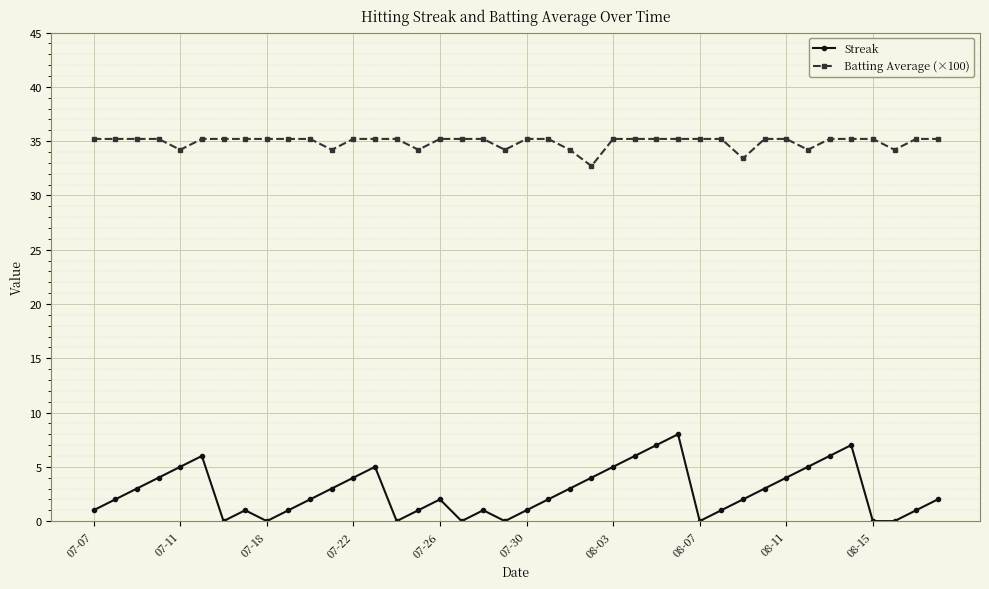

At how many categories does at least one series exceed 16?

40